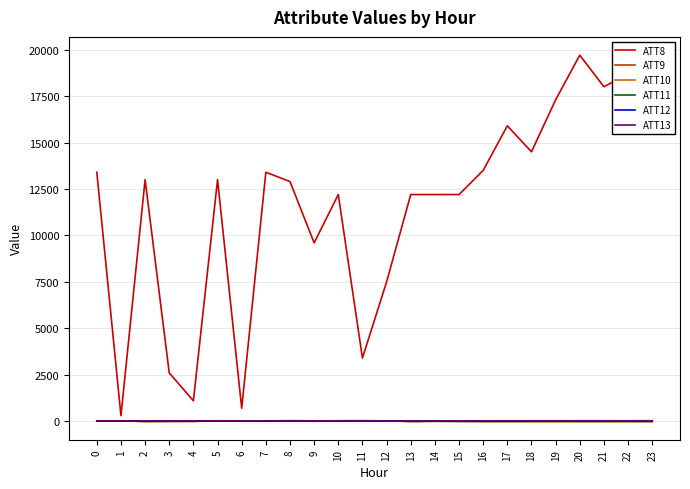

Where do ATT11 and ATT13 first cross each other?

6 and 7